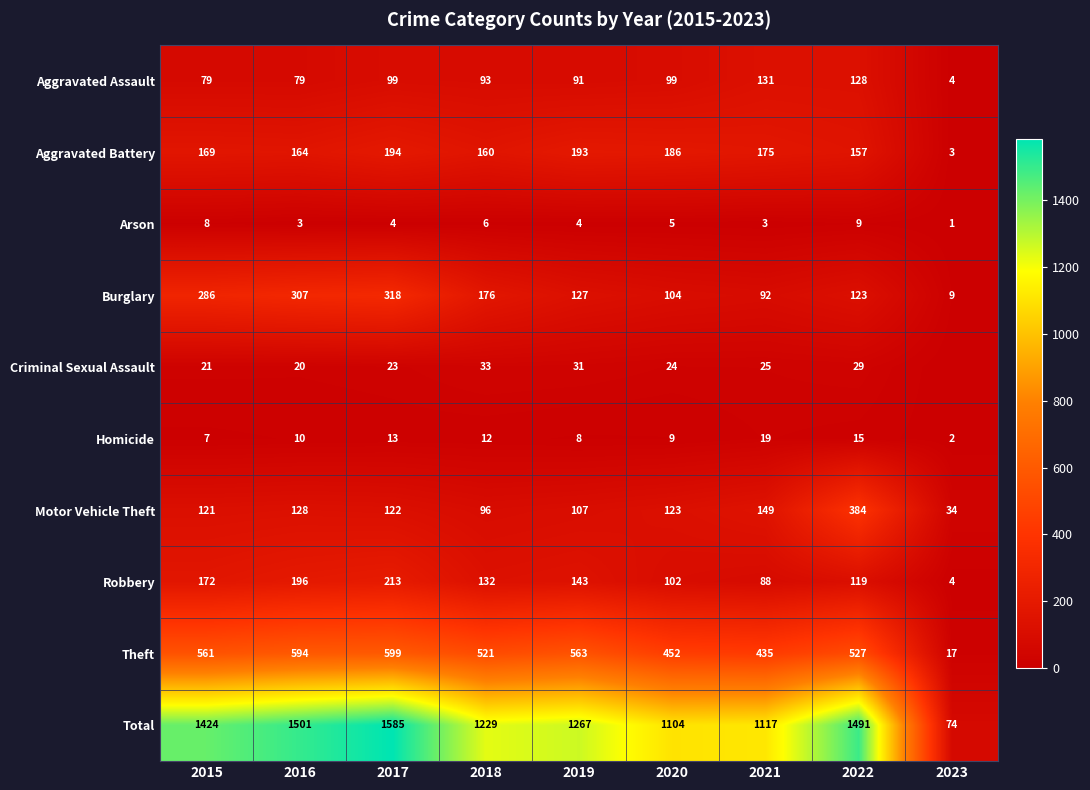

What is the difference between the highest and lowest values at 2016?

1498